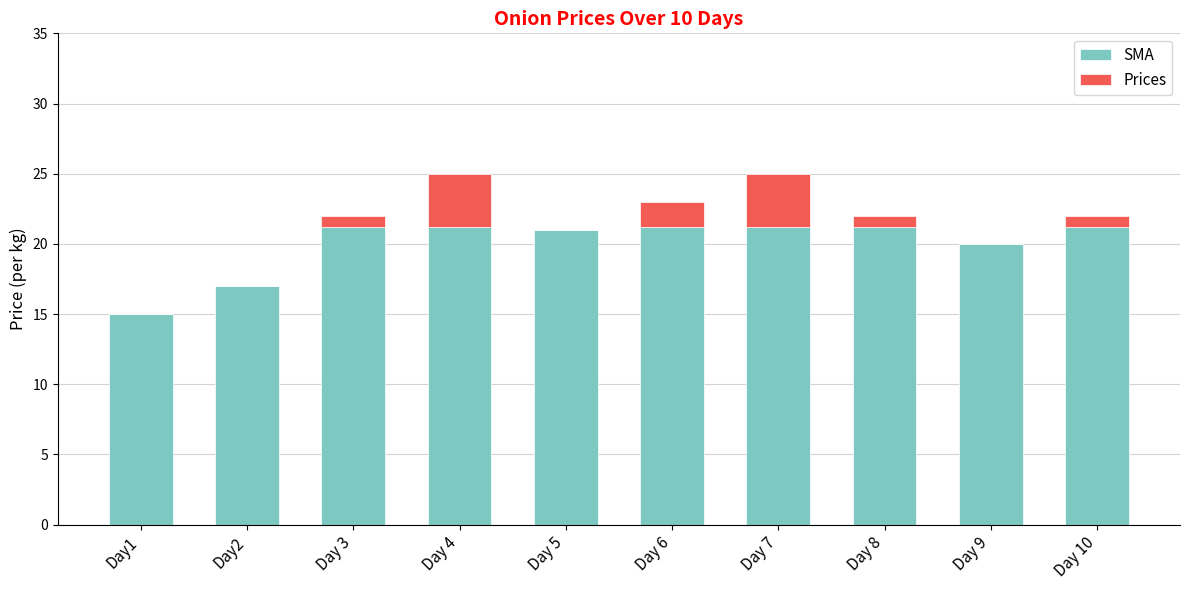

The value of SMA at Day 6 is 21.2. True or false?

True